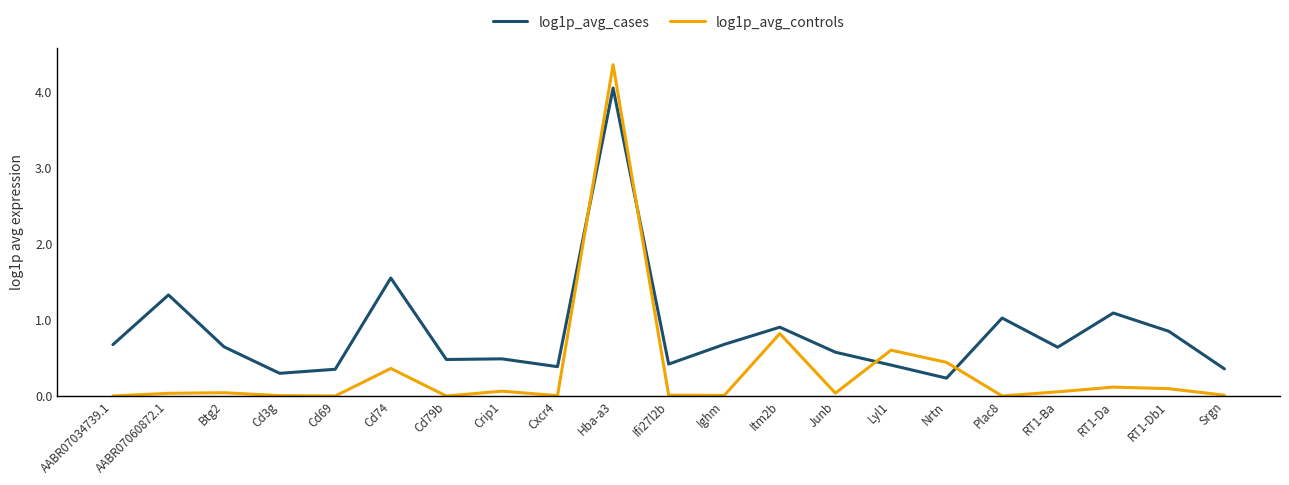

List the series in order of their overall mean, lowest first.

log1p_avg_controls, log1p_avg_cases